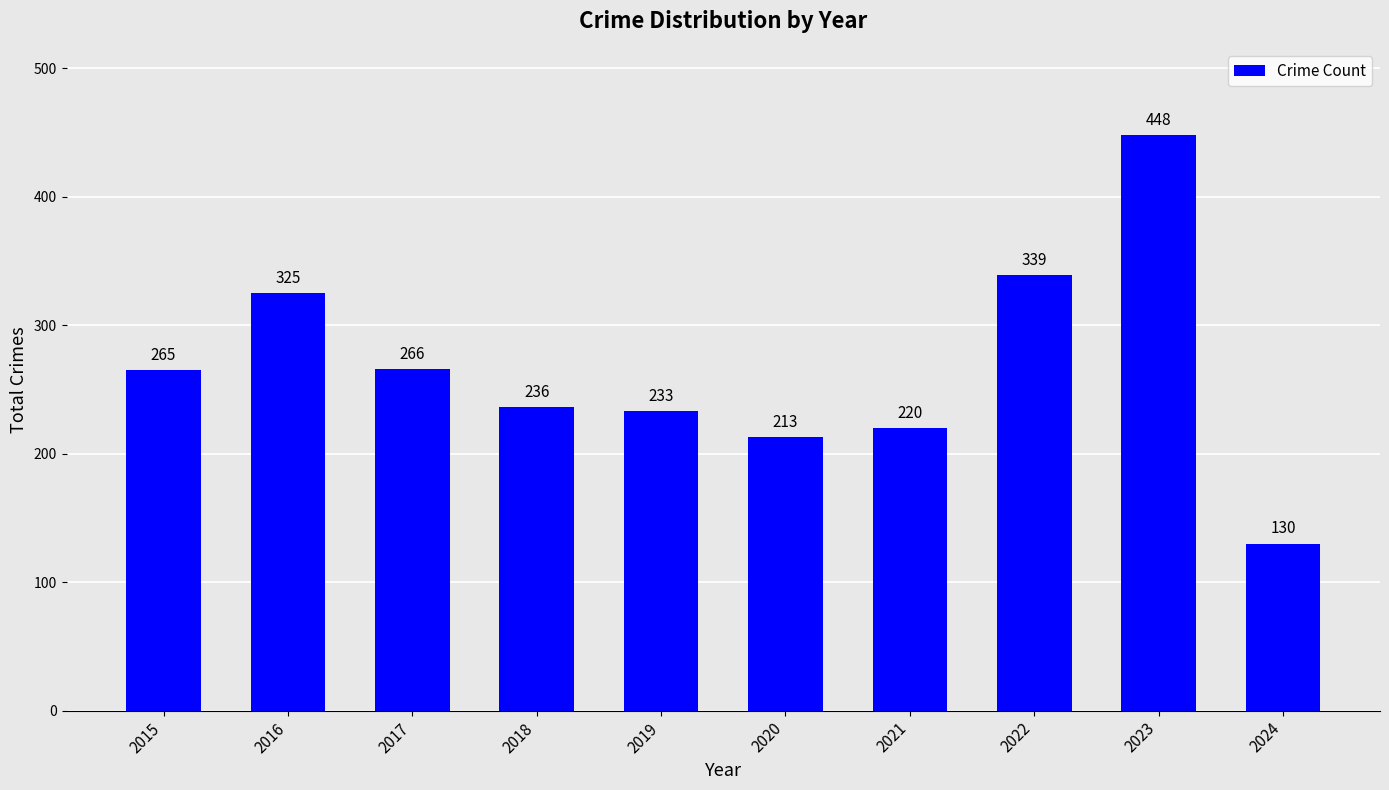

What is the value of the 7th bar from the left?

220